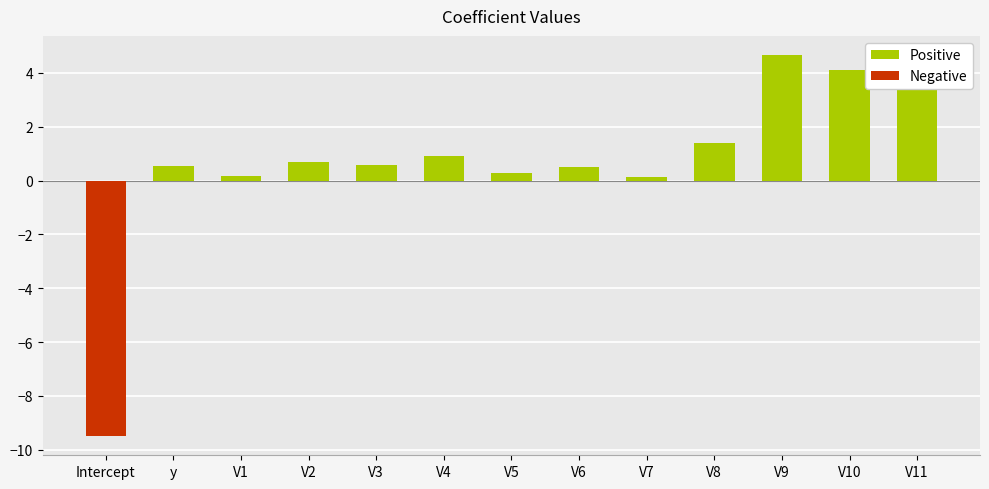

Count the number of values greater than 0.

12